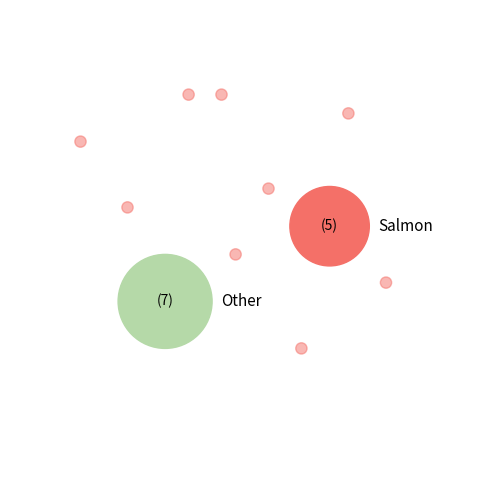

How much of the chart is everything except 8?

98.9%